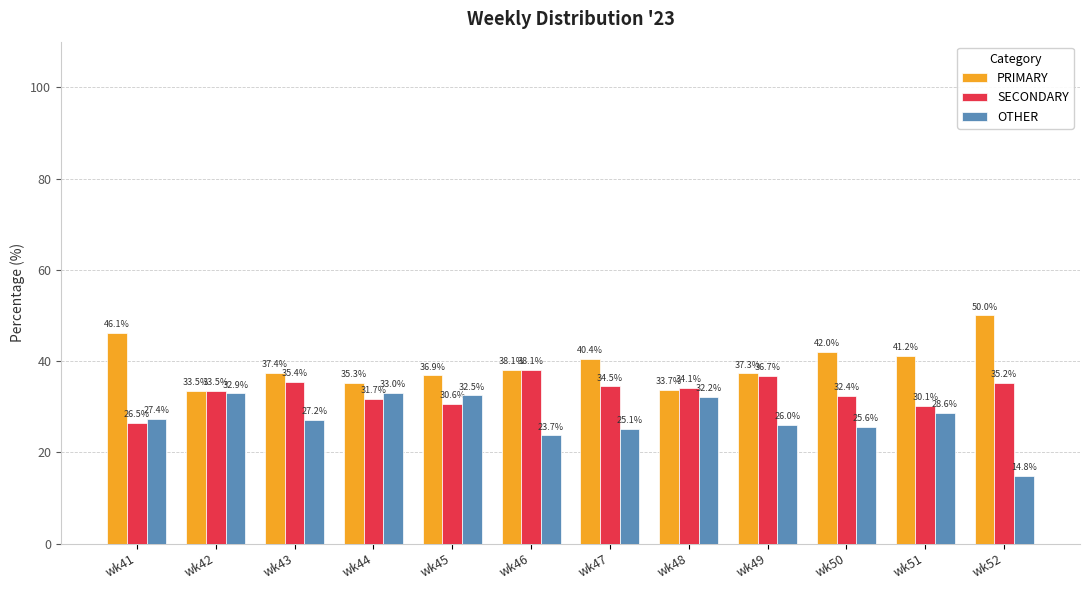

At which label does OTHER first exceed 27?

wk41